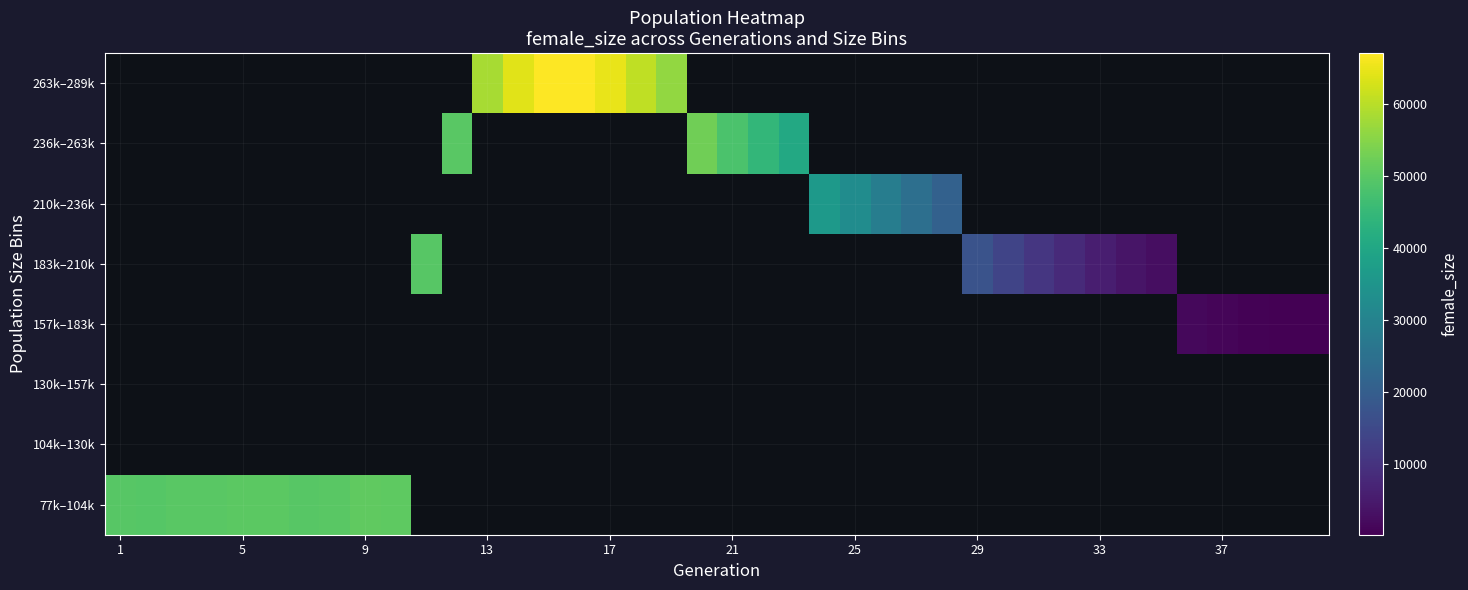

What is the smallest value displayed?

173.0